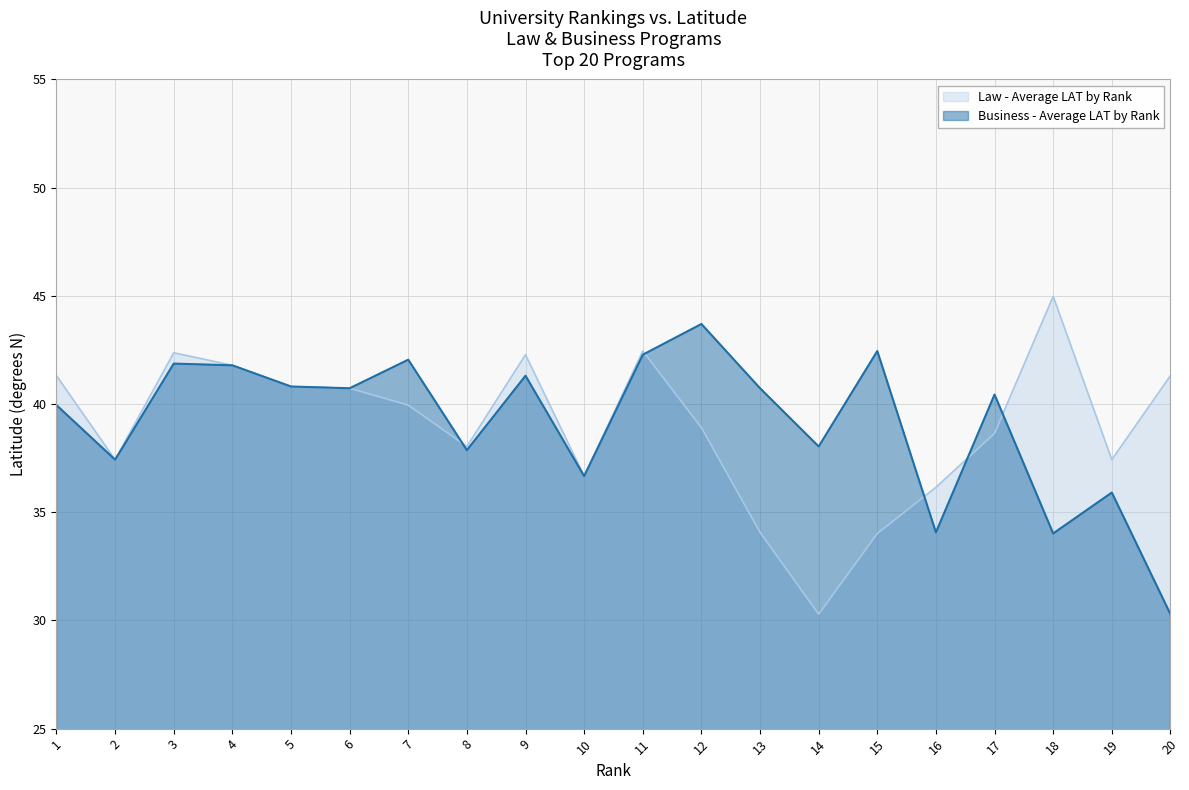

At how many categories does at least one series exceed 37?

18